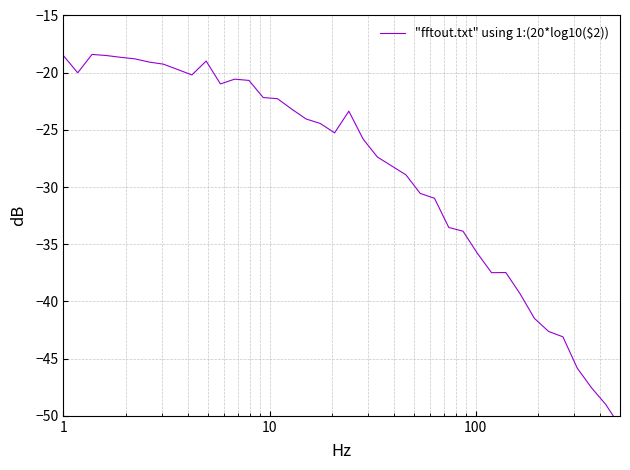

Count the number of values greater than -24.

18